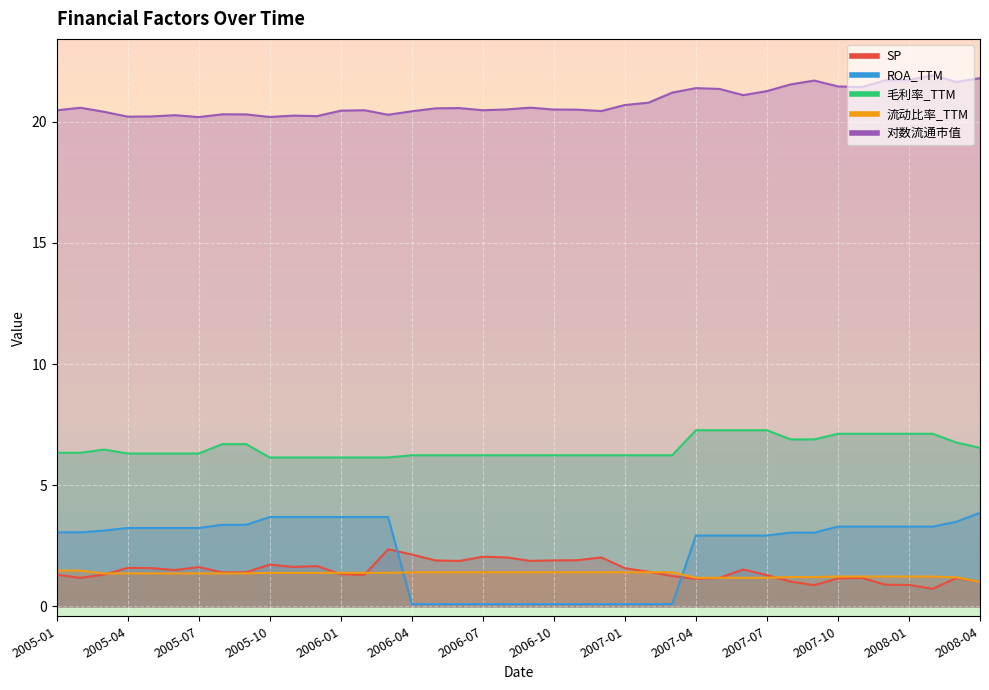

The value of 流动比率_TTM at 2006-12 is 1.4. True or false?

True